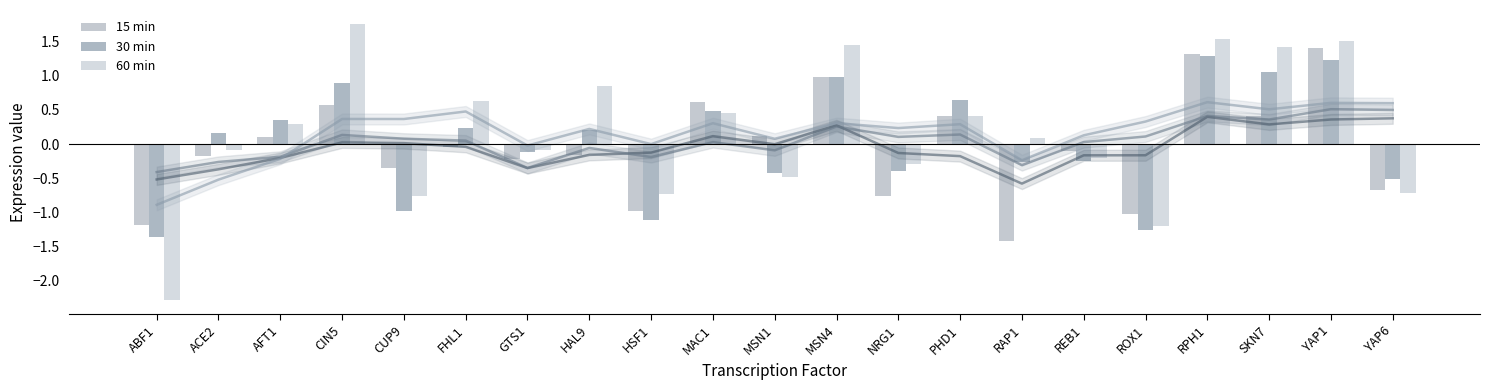

How many bars are there in total?

63